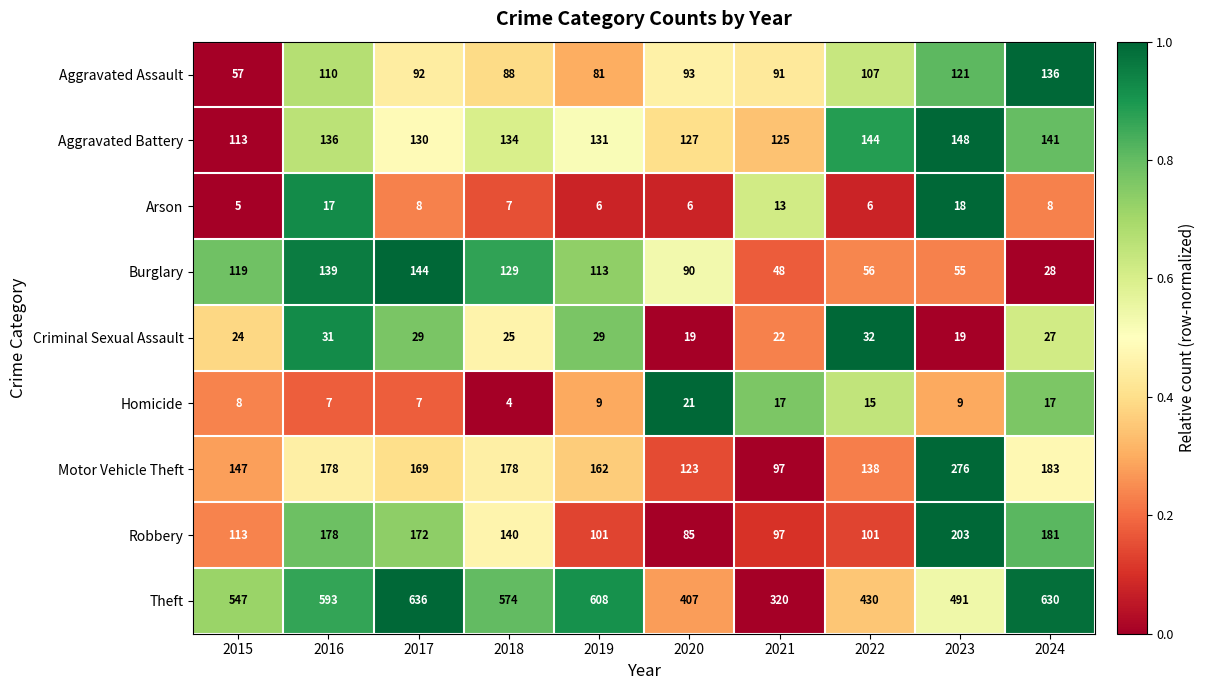

At 2024, list the series in order from largest to smallest.

Theft, Motor Vehicle Theft, Robbery, Aggravated Battery, Aggravated Assault, Burglary, Criminal Sexual Assault, Homicide, Arson